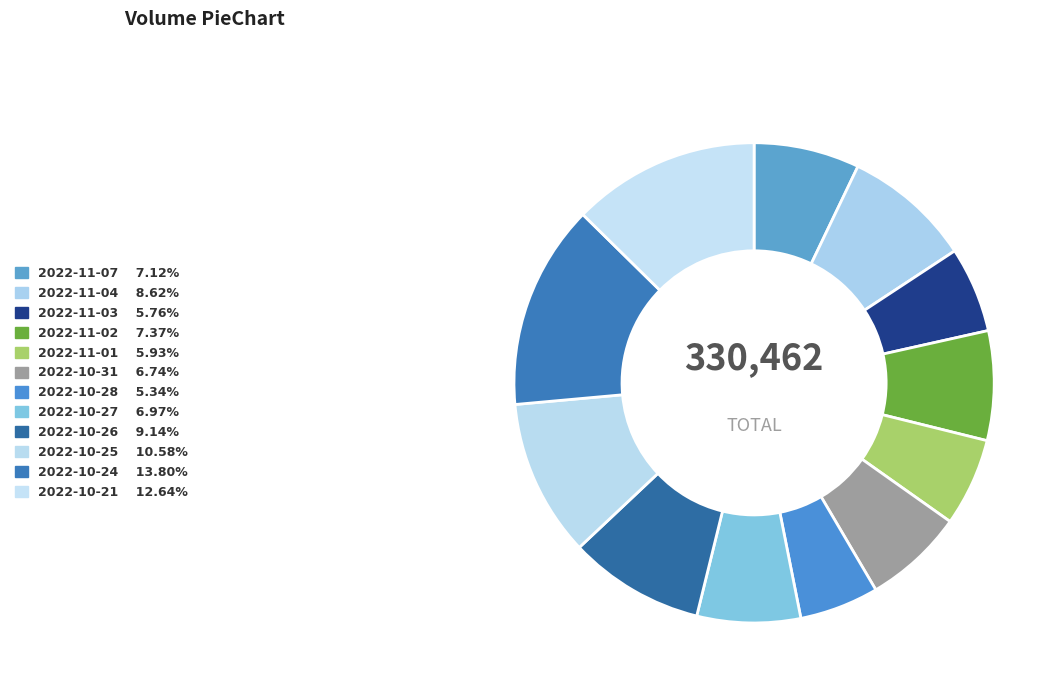

What is the ratio of the value at 2022-11-01 to the value at 2022-11-03?

1.0